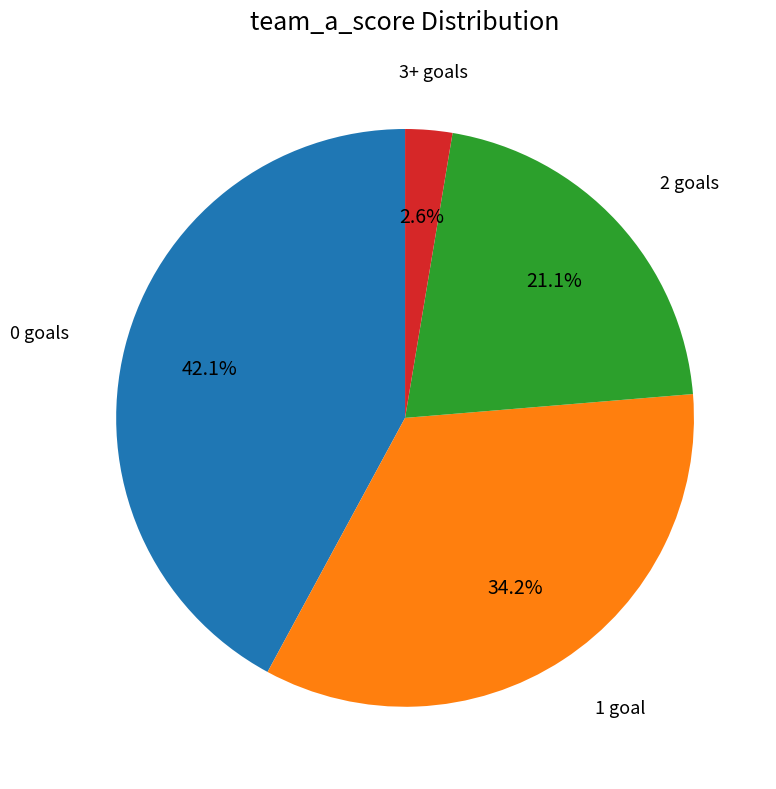

Which has a higher value, 3+ goals or 0 goals?

0 goals